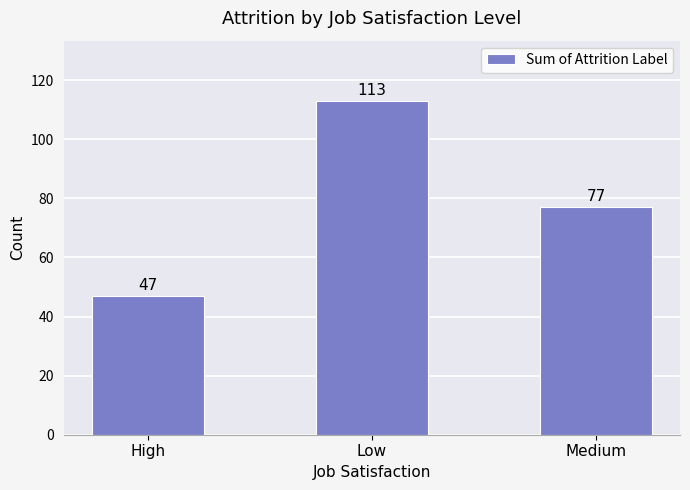

What is the difference between the maximum and second lowest values?

36